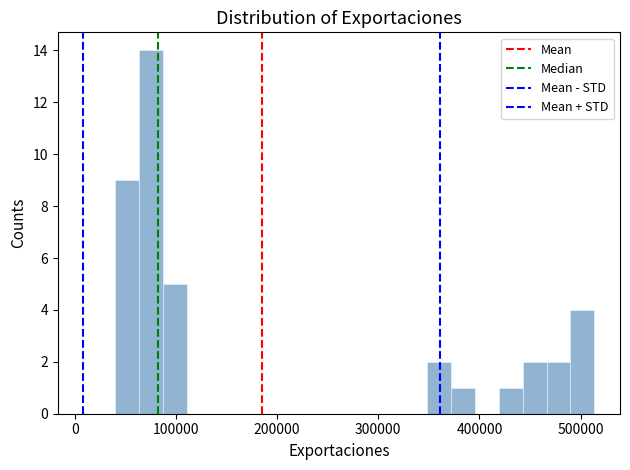

Read against the x-axis, roughly where is the centre of the tallest bar?

80000